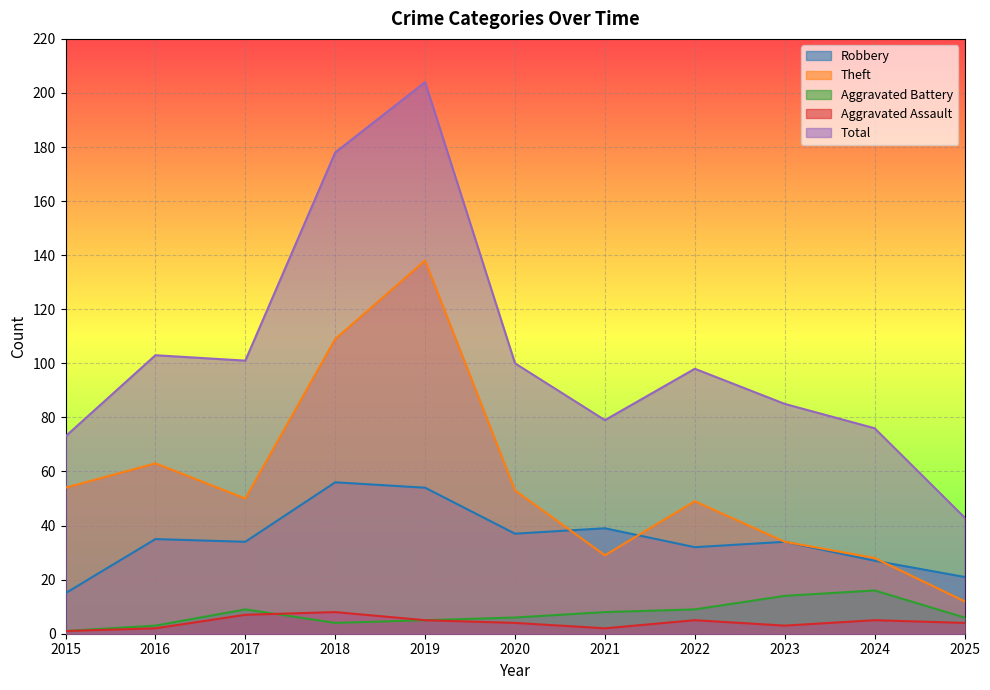

Which series has the largest total across all categories?

Total